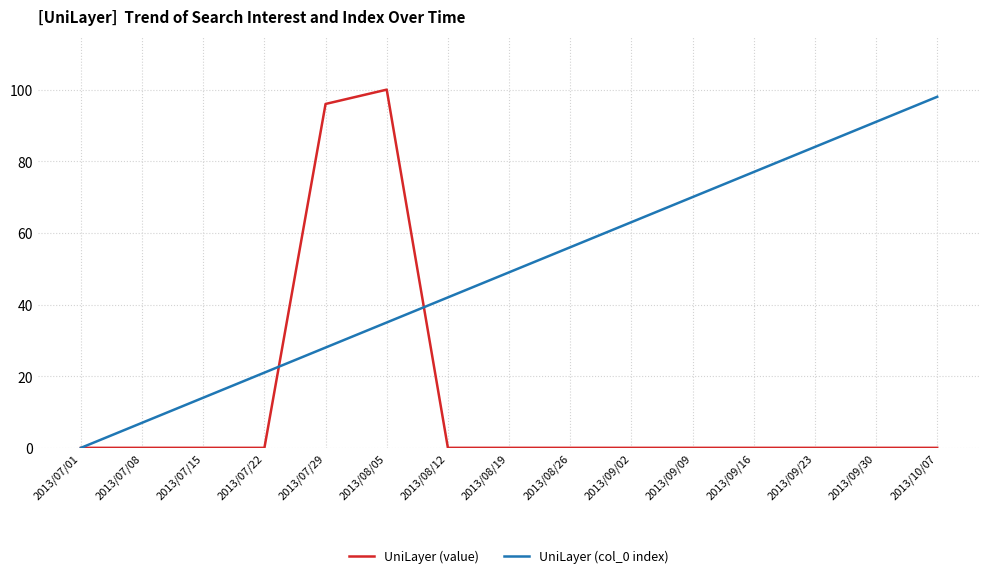

What is the maximum value for UniLayer (col_0 index)?

98